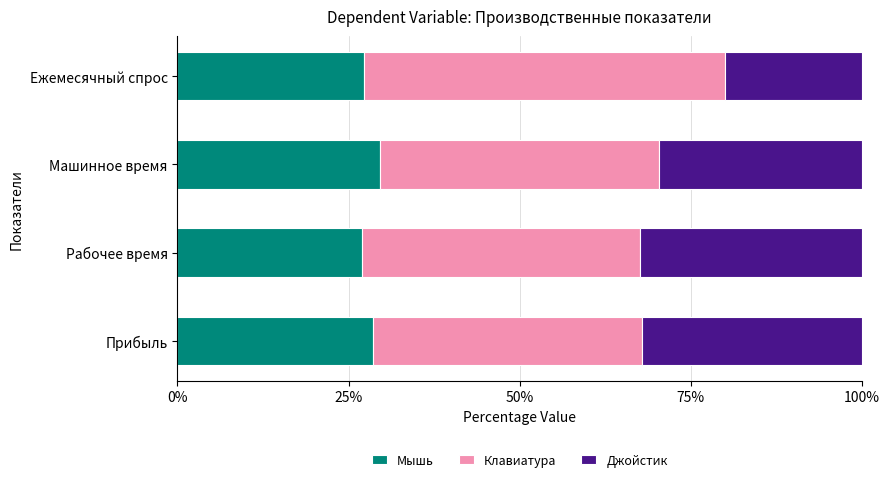

The Мышь series shows 28.6 at Прибыль. True or false?

True